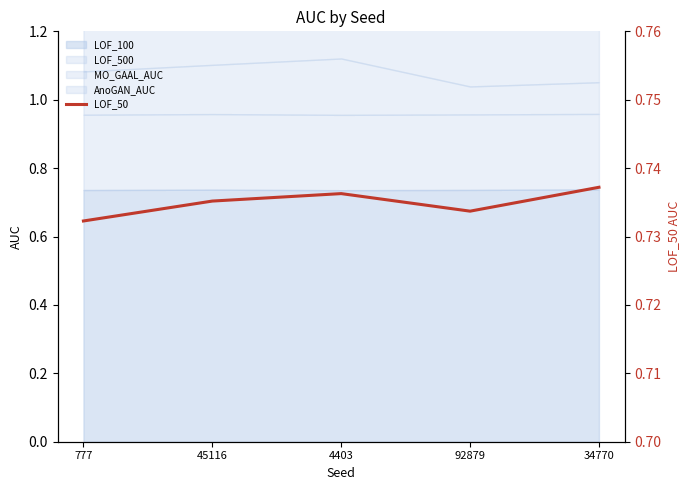

Reading right to left, list all the values displayed in this chart.

34770=0.7	92879=0.7	4403=0.7	45116=0.7	777=0.7